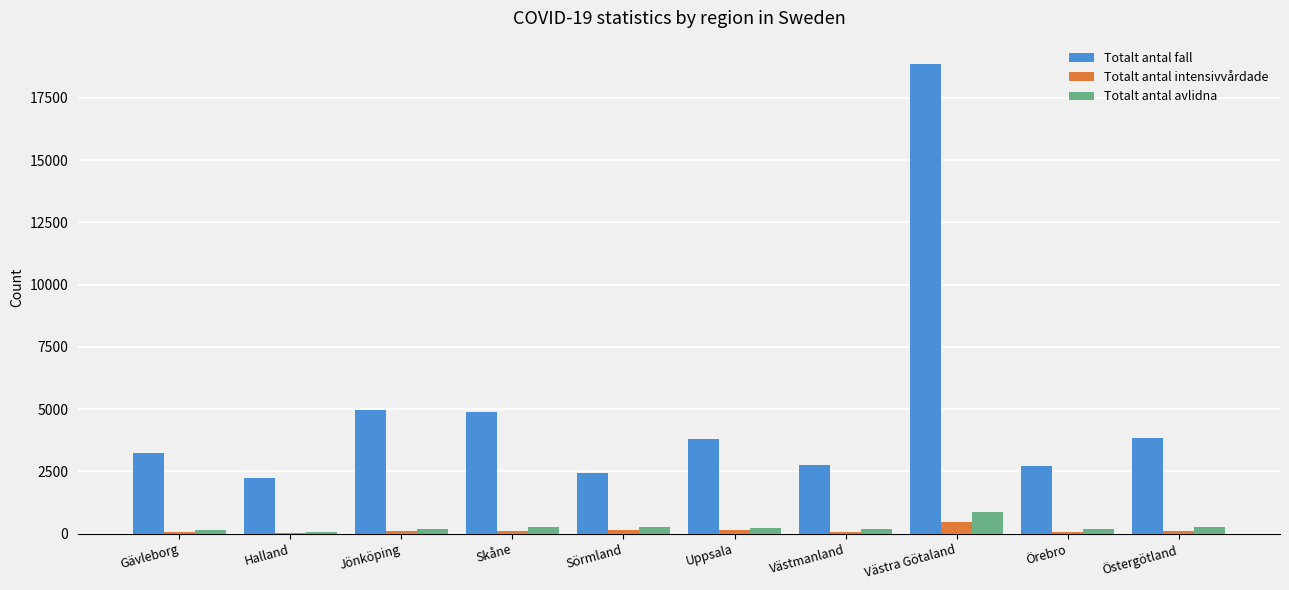

At which category is the sum across all series the highest?

Västra Götaland